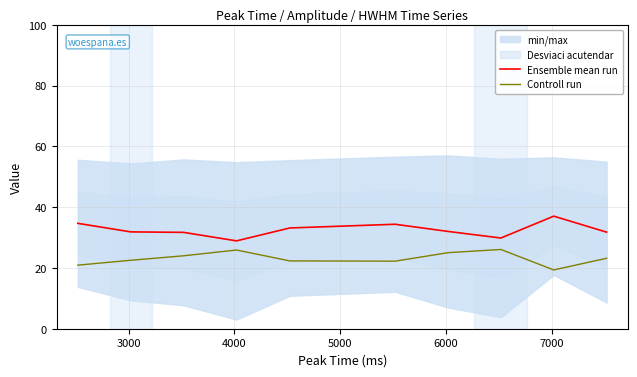

How many interior local valleys does the Controll run series have?

2